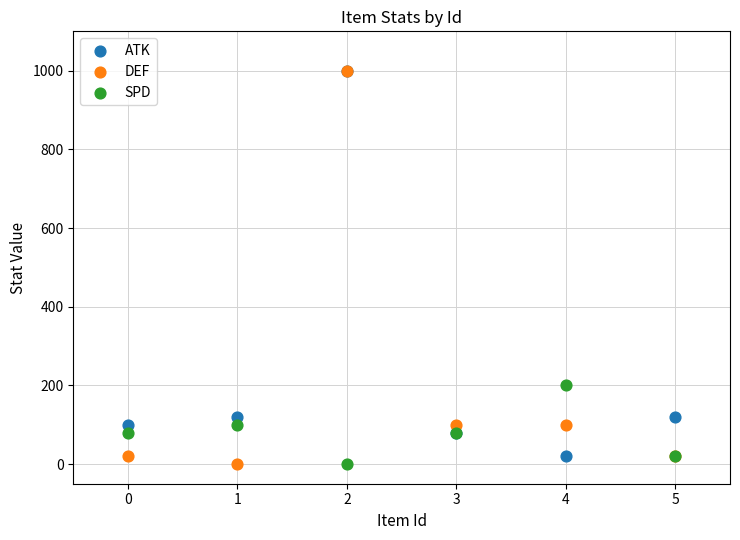

What are all the series names shown in the legend?

ATK, DEF, SPD